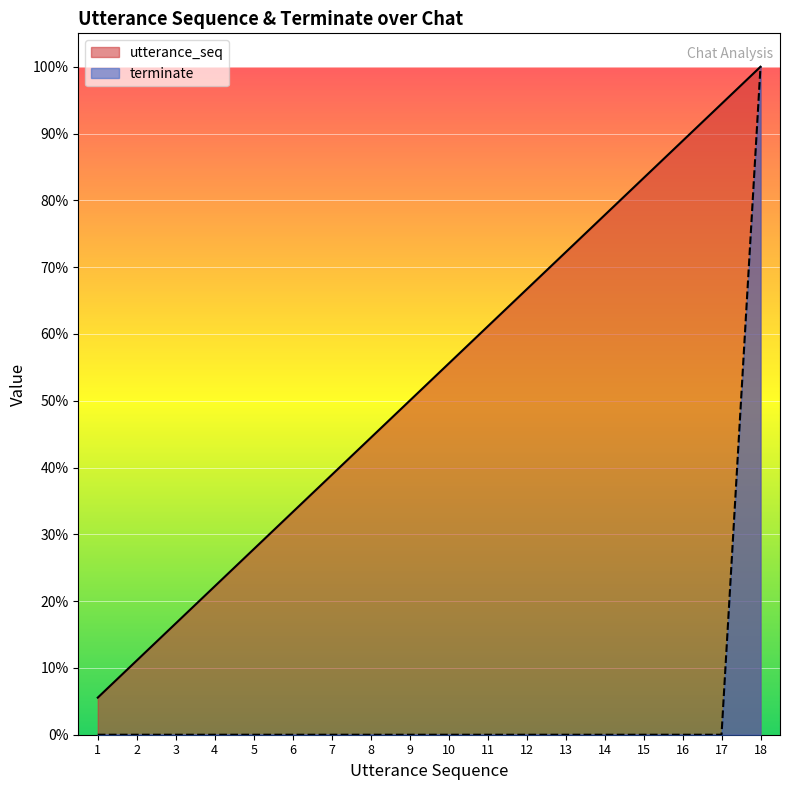

Which series has the largest total across all categories?

utterance_seq